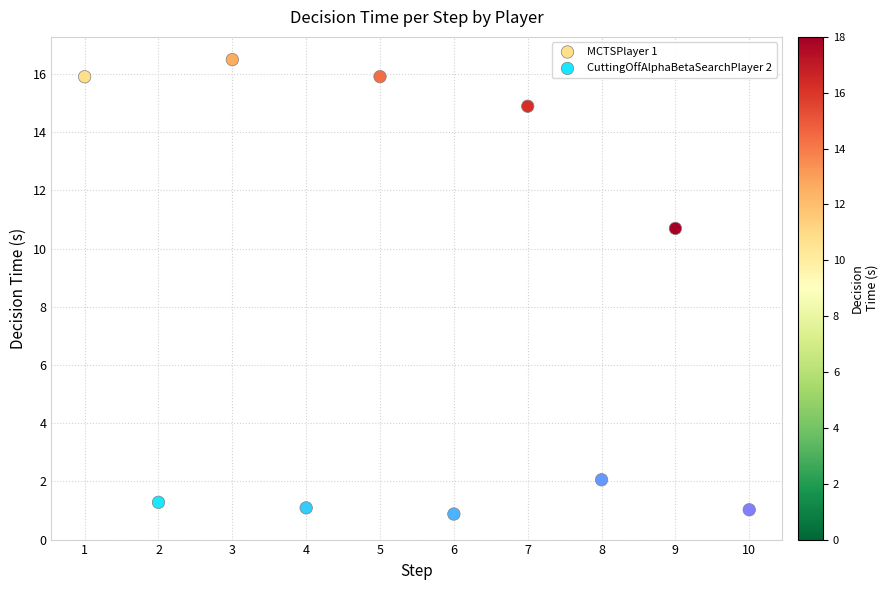

Which series has the widest spread of Y values?

MCTSPlayer 1